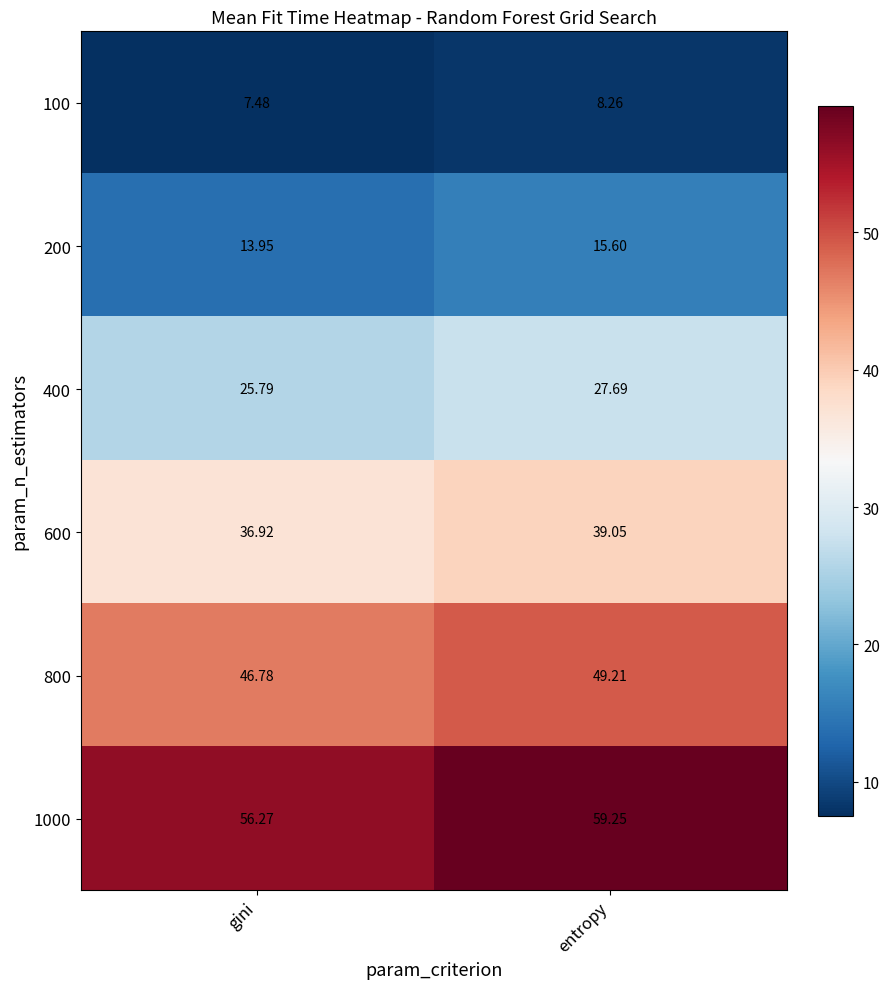

Where is 100 nearest to the value 7?

gini